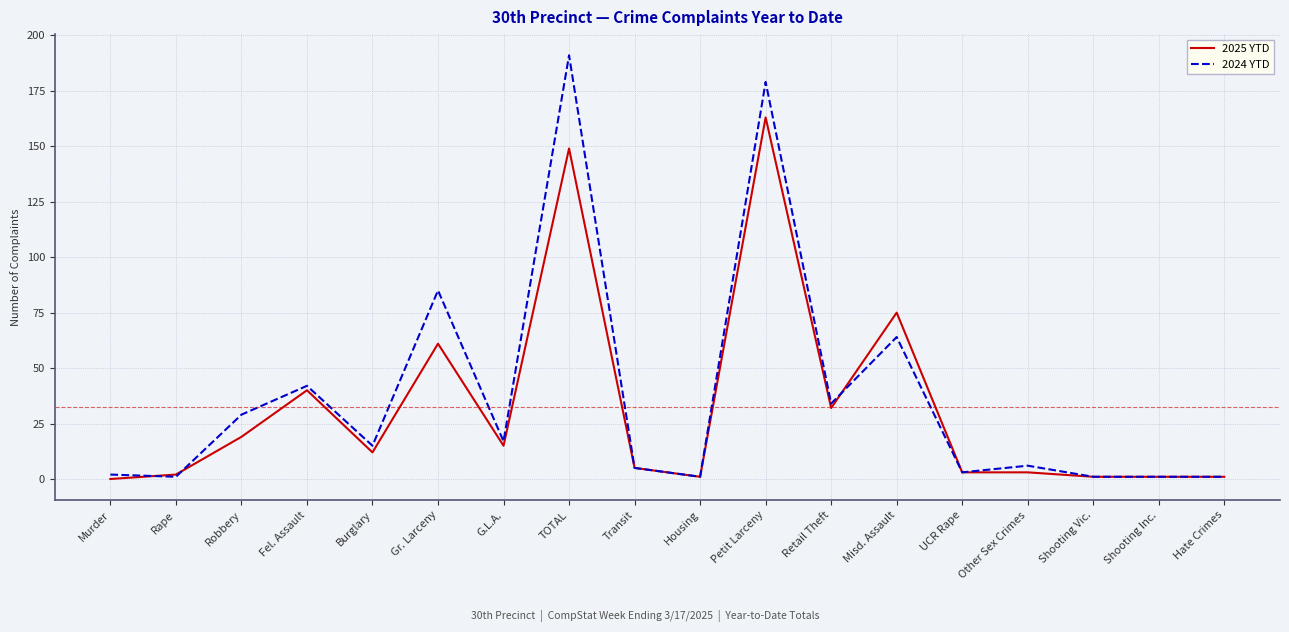

How many lines are shown in the chart?

2